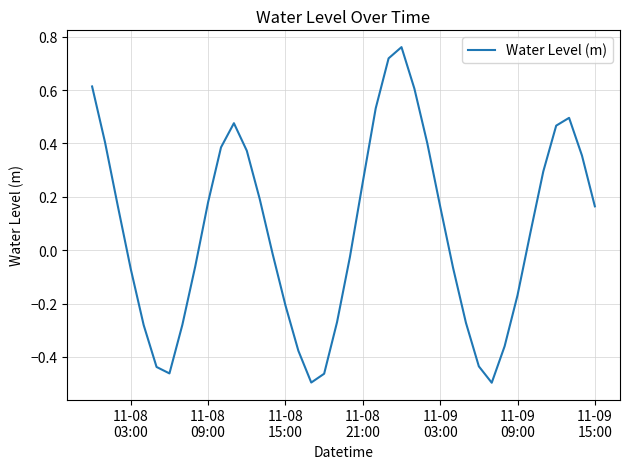

What is the difference between the maximum and minimum values?

1.3